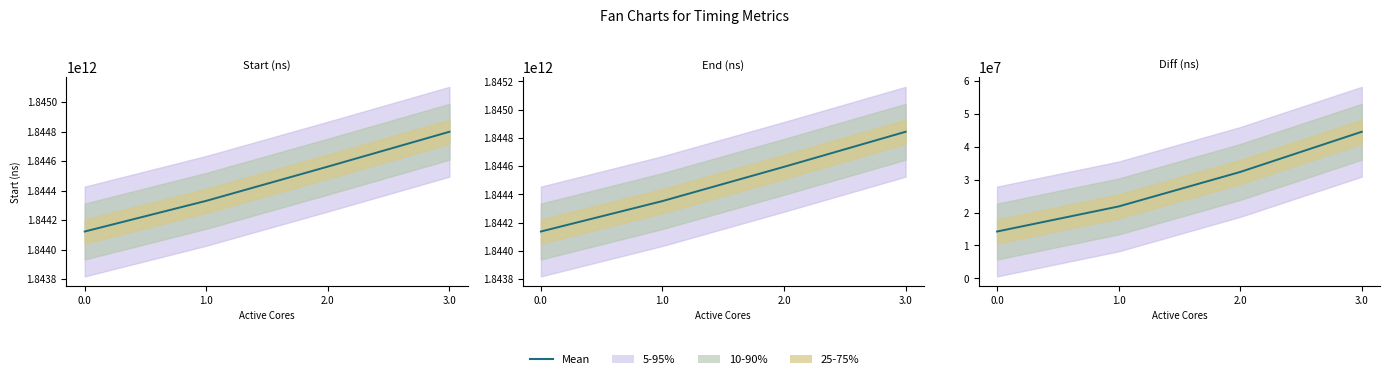

List the labels in order of value, largest first.

3.0, 2.0, 1.0, 0.0